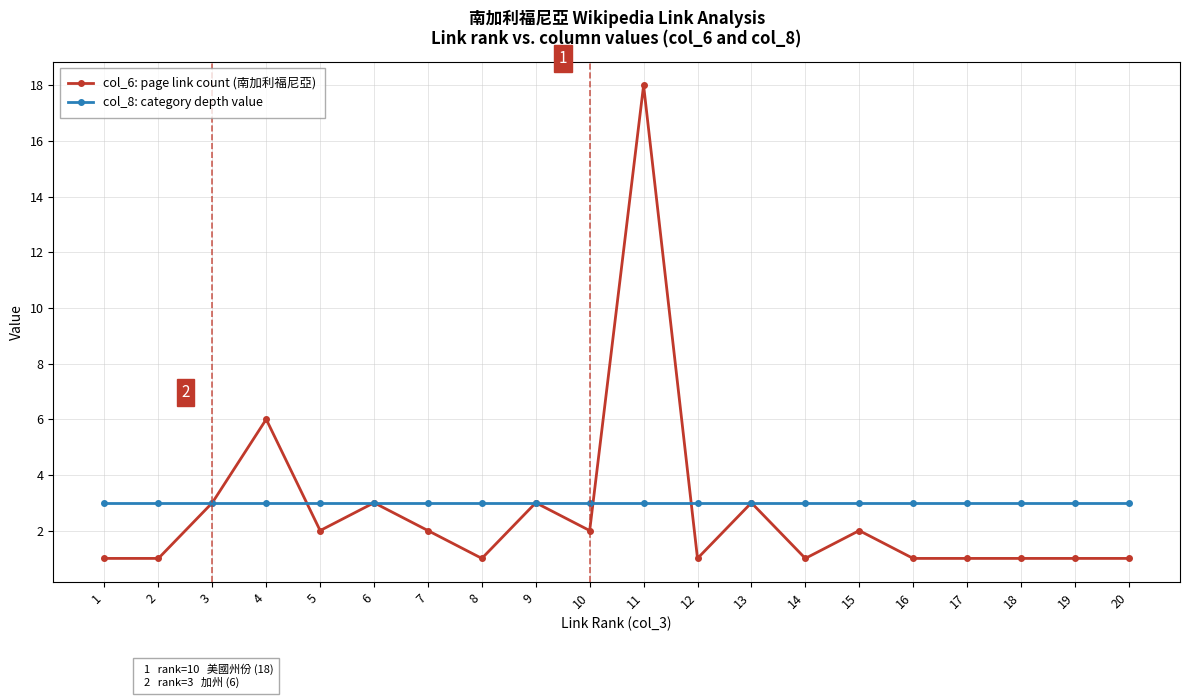

What value does the col_6: page link count (南加利福尼亞) series have at 3, to the nearest 5?

5